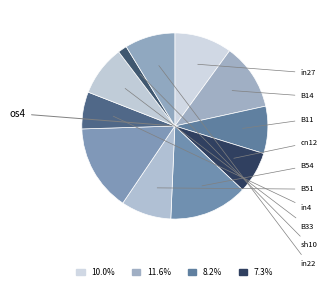

Between os4 and in22, which is larger?

os4